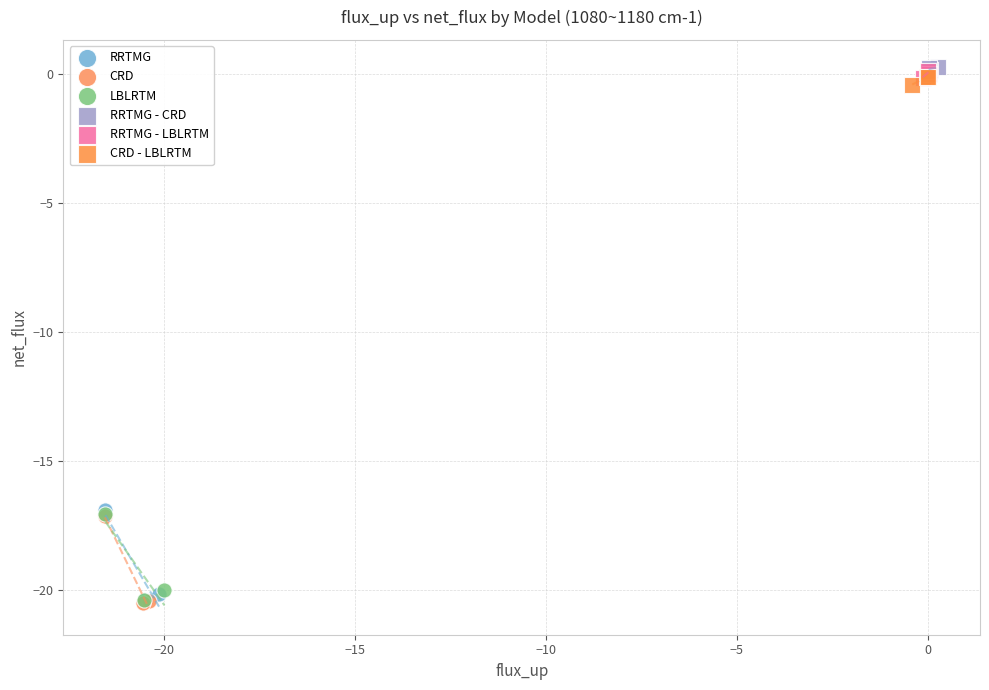

Which series has the largest Y range (max minus min)?

RRTMG